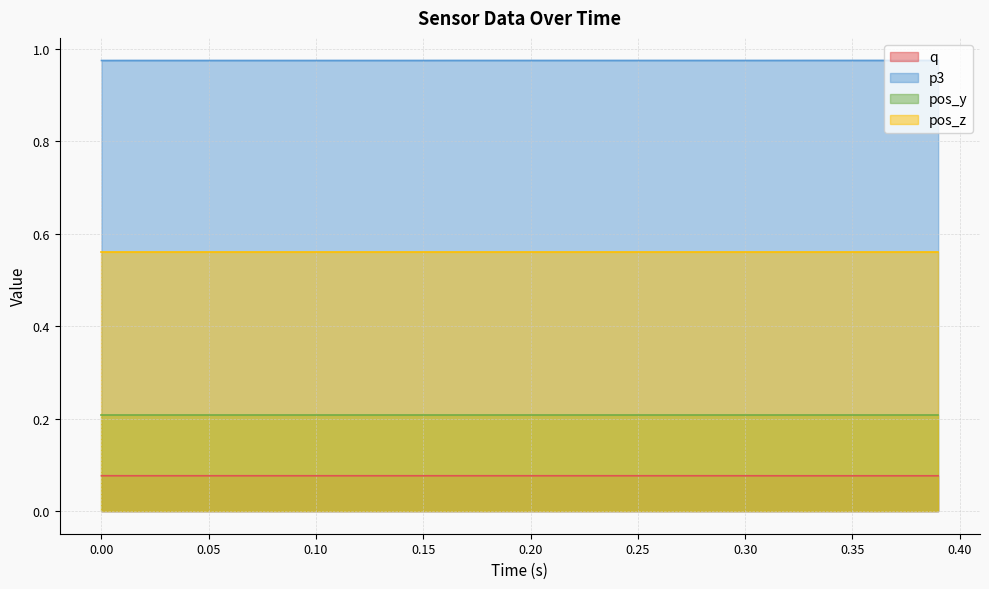

How many distinct data groups are displayed?

4